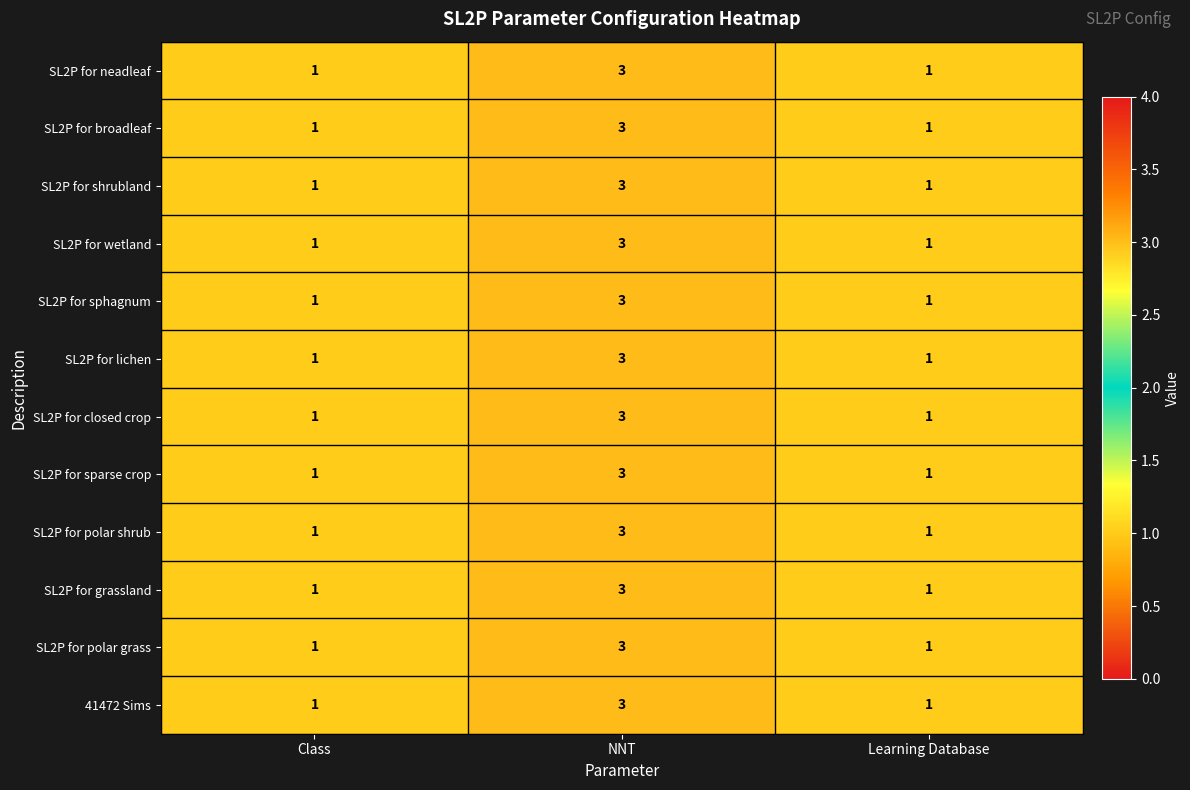

At which category is the sum across all series the highest?

NNT